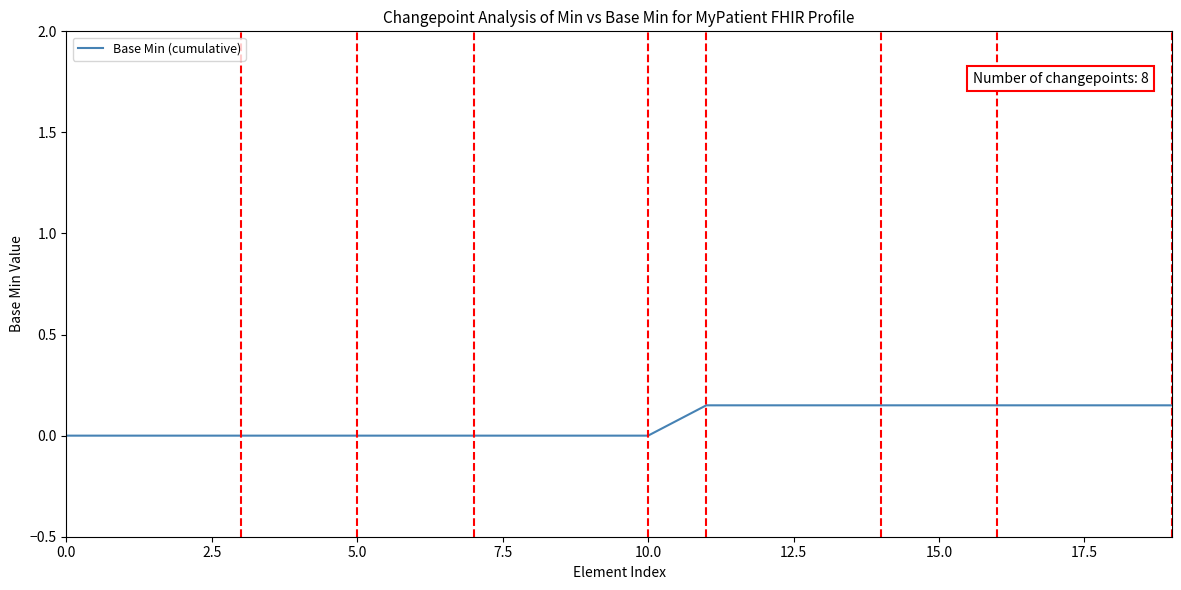

What is the sum of all values?

1.3